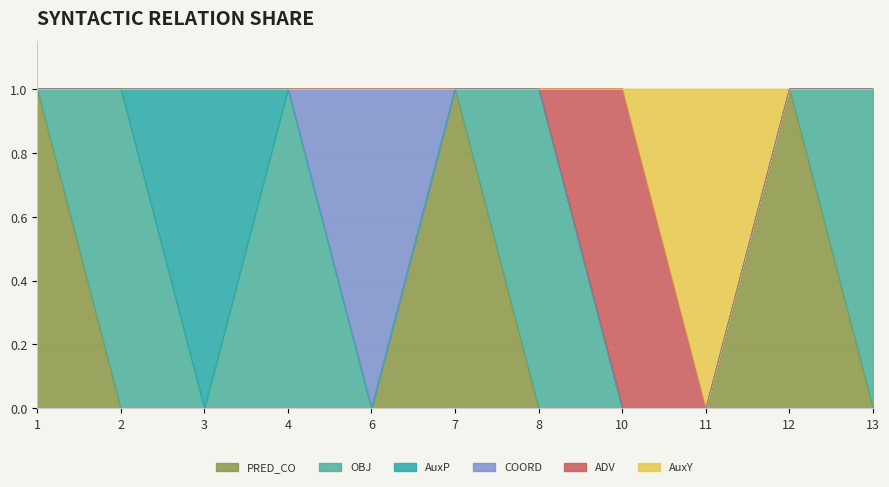

Is the value of COORD at 6 greater than the value of OBJ at 7?

Yes